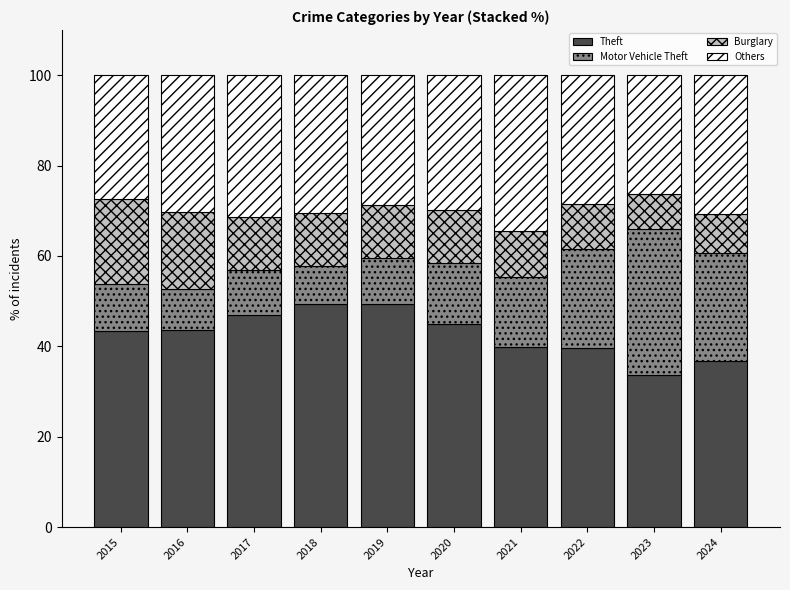

What is the difference between the second highest and second lowest values in the Theft series?

12.6